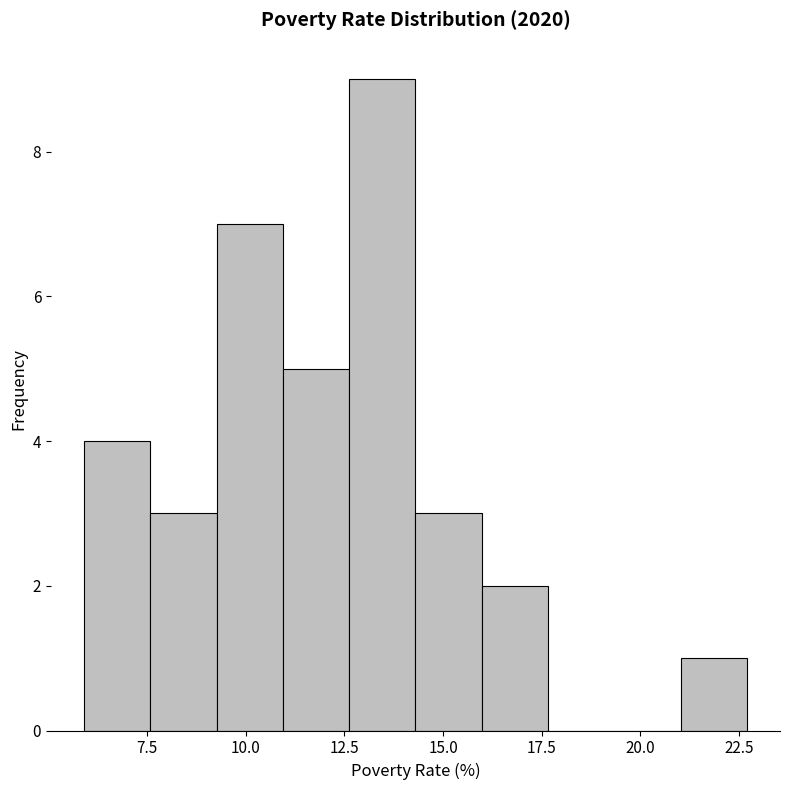

Read against the x-axis, roughly where is the centre of the tallest bar?

13.5